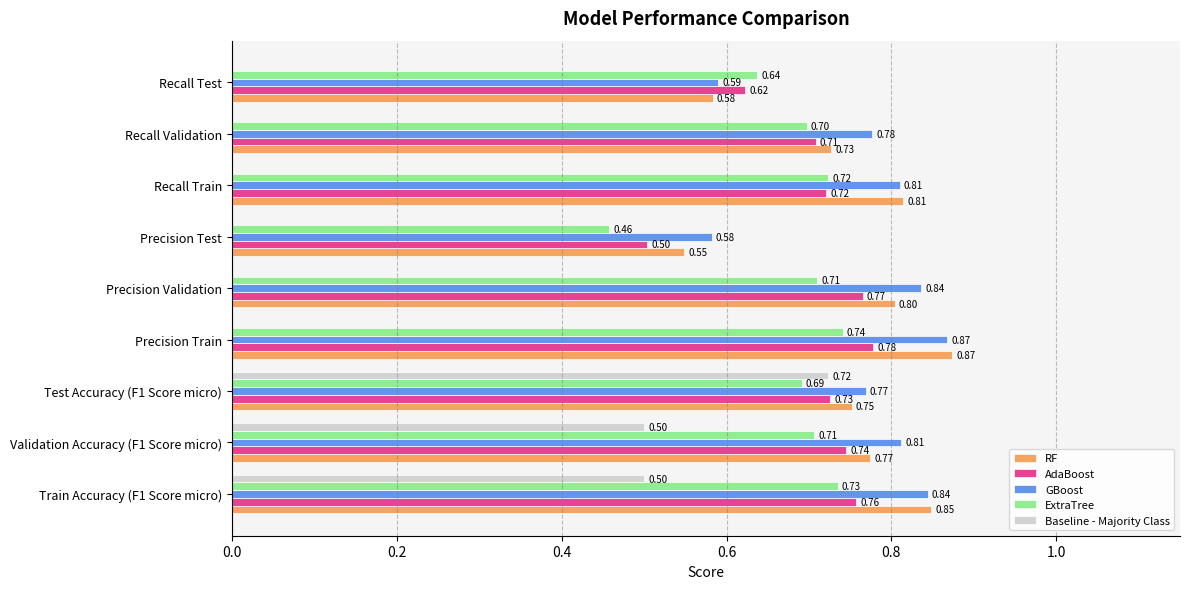

What is the sum of all AdaBoost values?

6.3